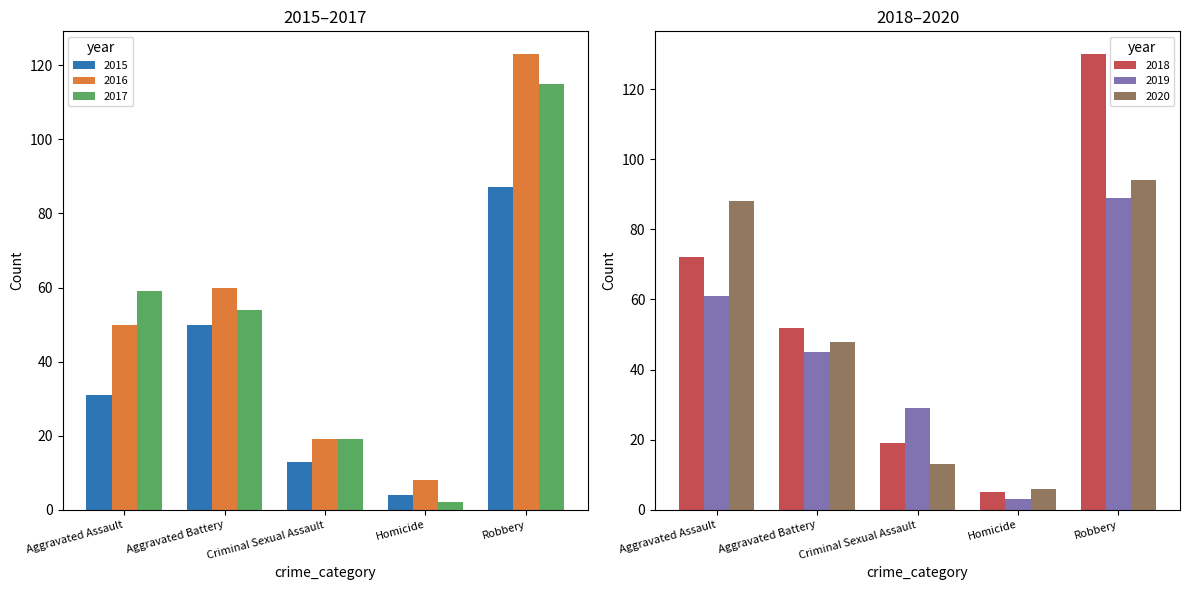

What is the maximum value shown in the chart?

130